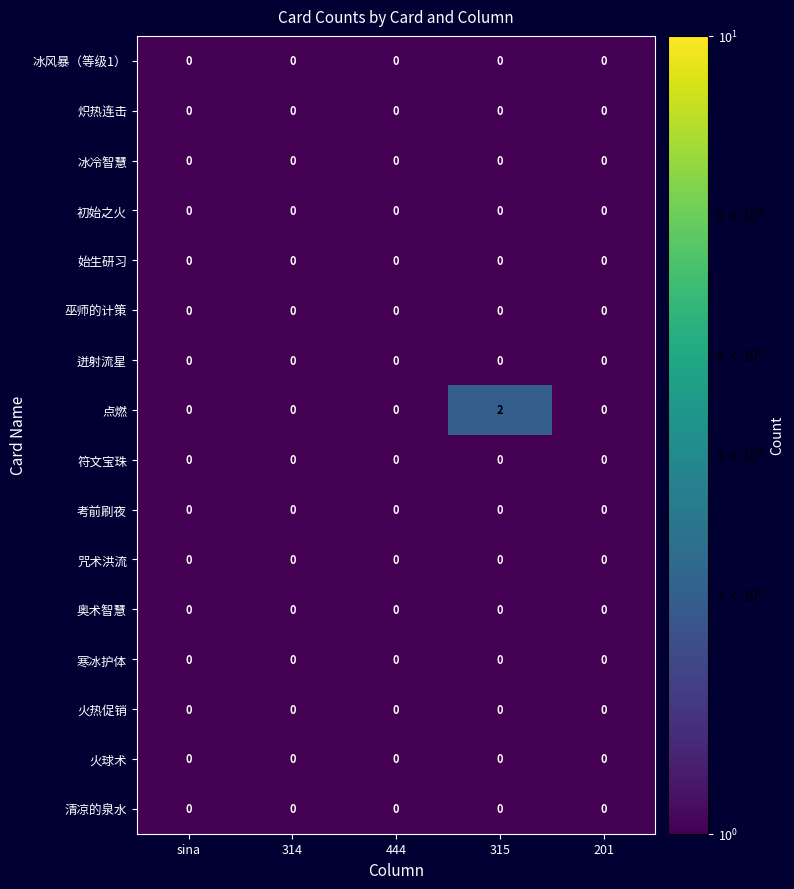

How many series are shown in this chart?

16